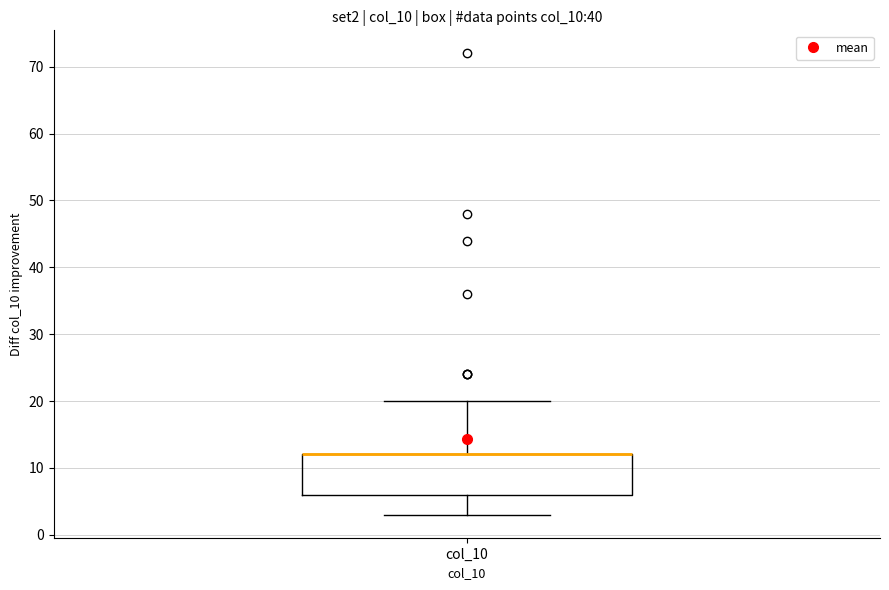

Read this box plot against the y-axis: the position of the median line, the range covered by the box, and the ends of both whiskers. The values are not printed on the chart, so give them approximately, as read against the axis.

median 12 (drawn on the box's upper edge), box 6 to 12, whiskers 3 to 20